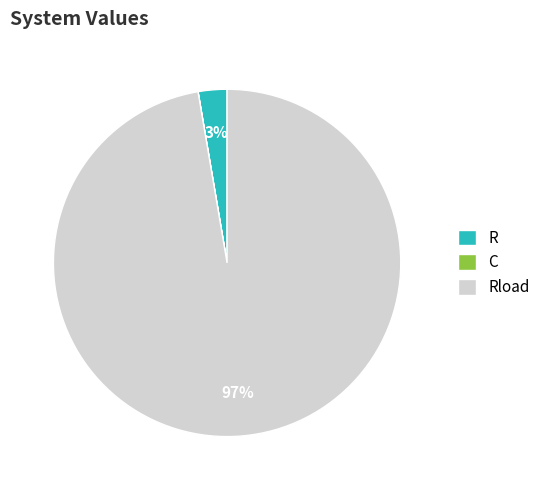

To the nearest percent, what is the average slice percentage?

33%